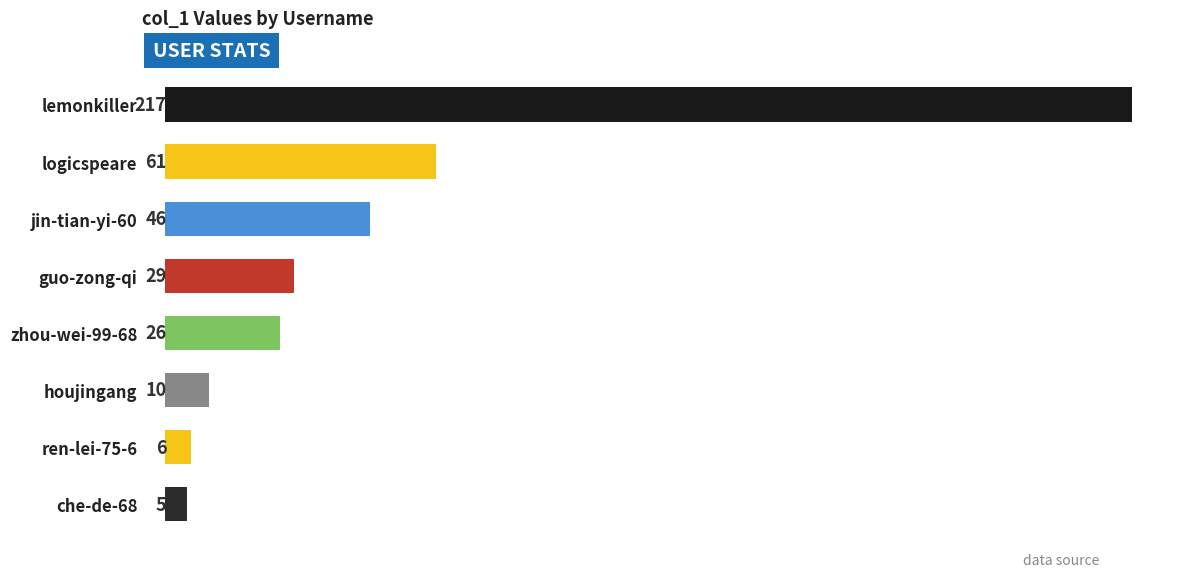

Does the chart contain any negative values?

No